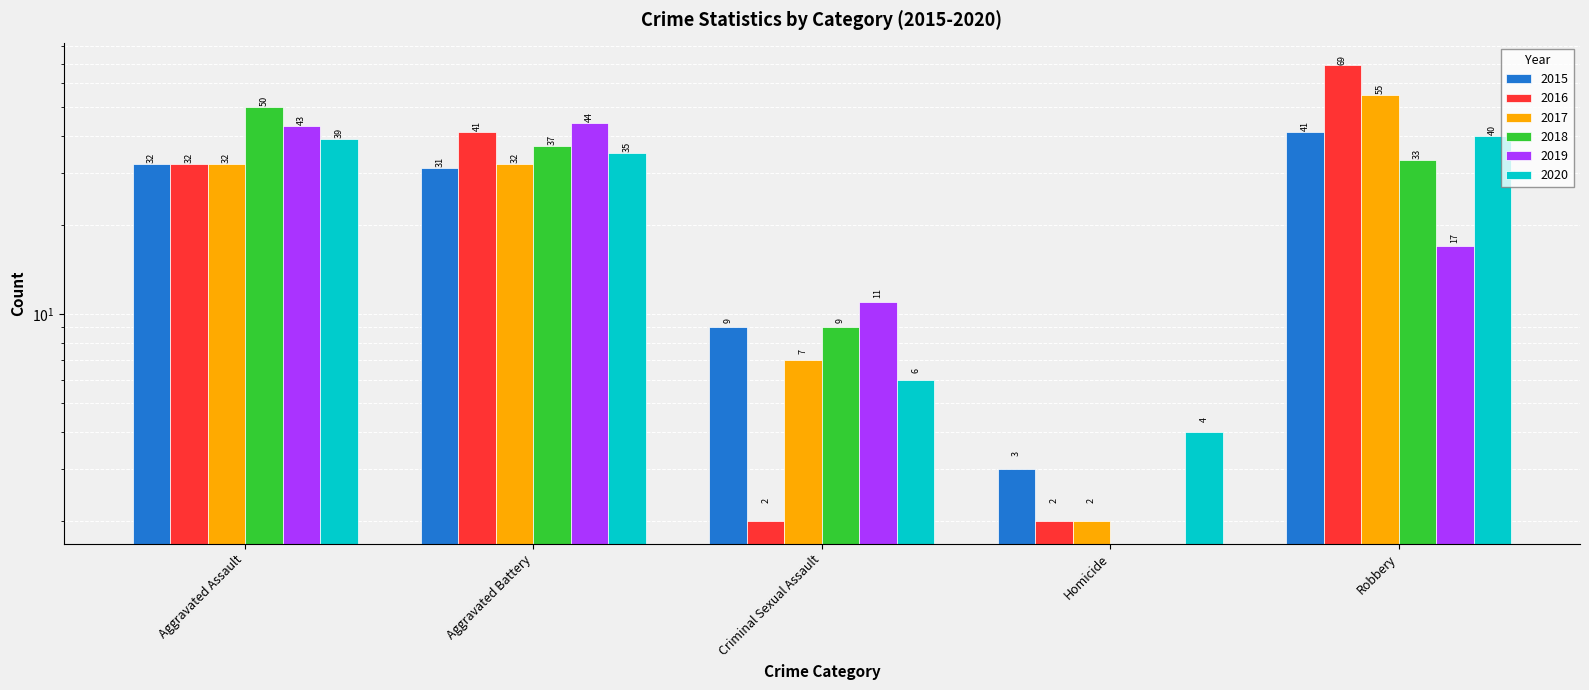

What is the value of the 2020 bar at the 4th from the left?

4